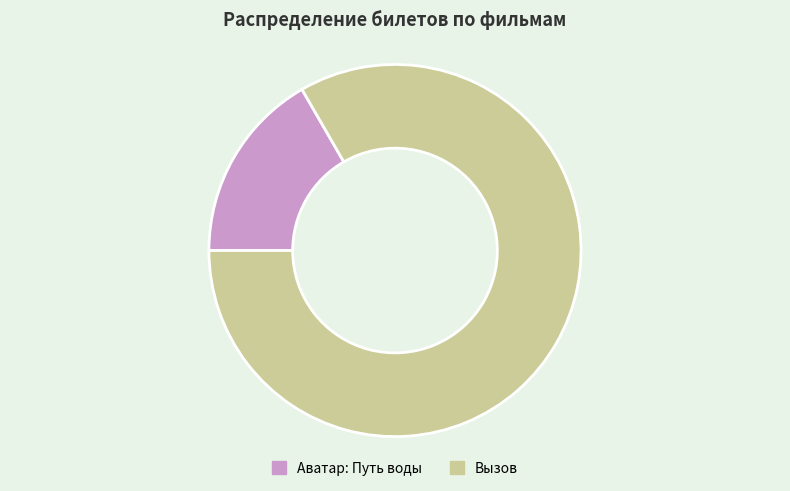

Rank the categories by value from lowest to highest.

Аватар: Путь воды, Вызов